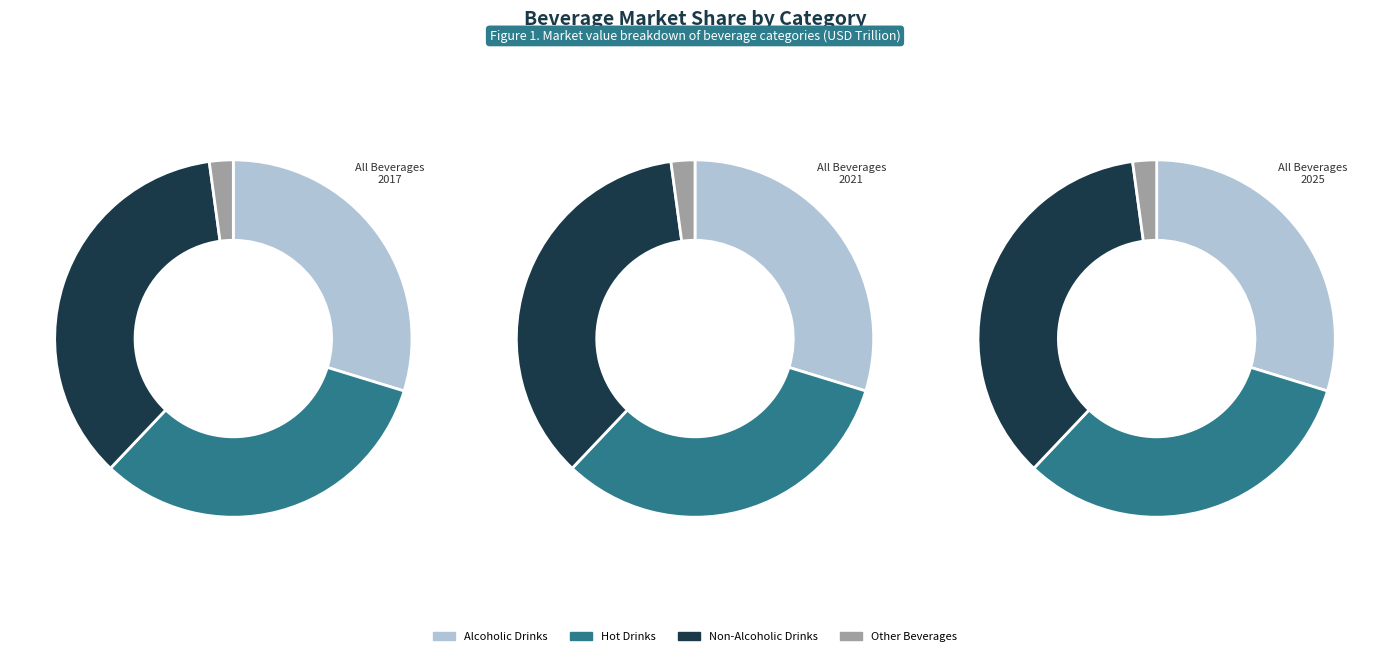

Between Alcoholic Drinks and Non-Alcoholic Drinks, which is larger?

Non-Alcoholic Drinks